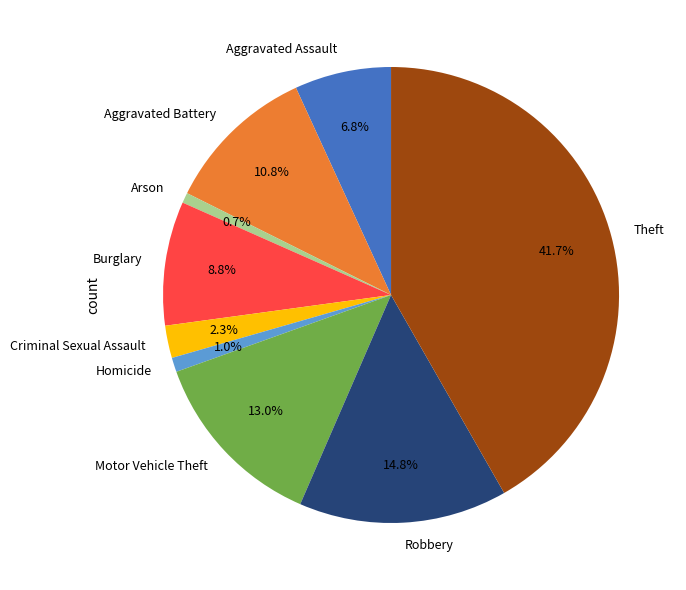

Which category has the biggest portion of the pie?

Theft